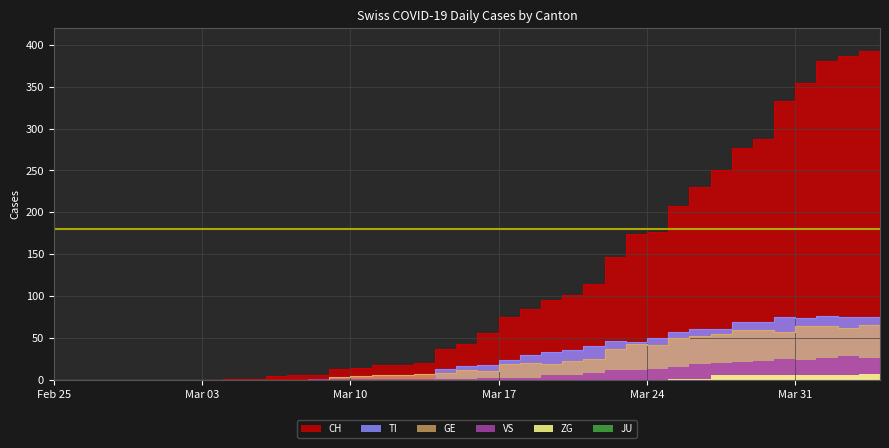

The GE series shows 0 at 2020-03-01. True or false?

True